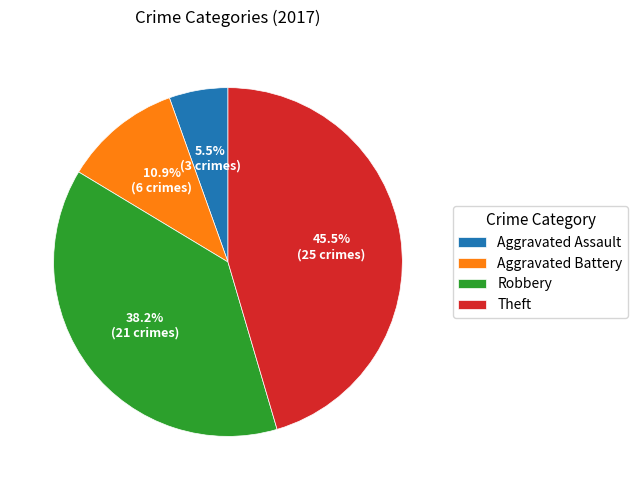

Is there a majority slice in this chart?

No